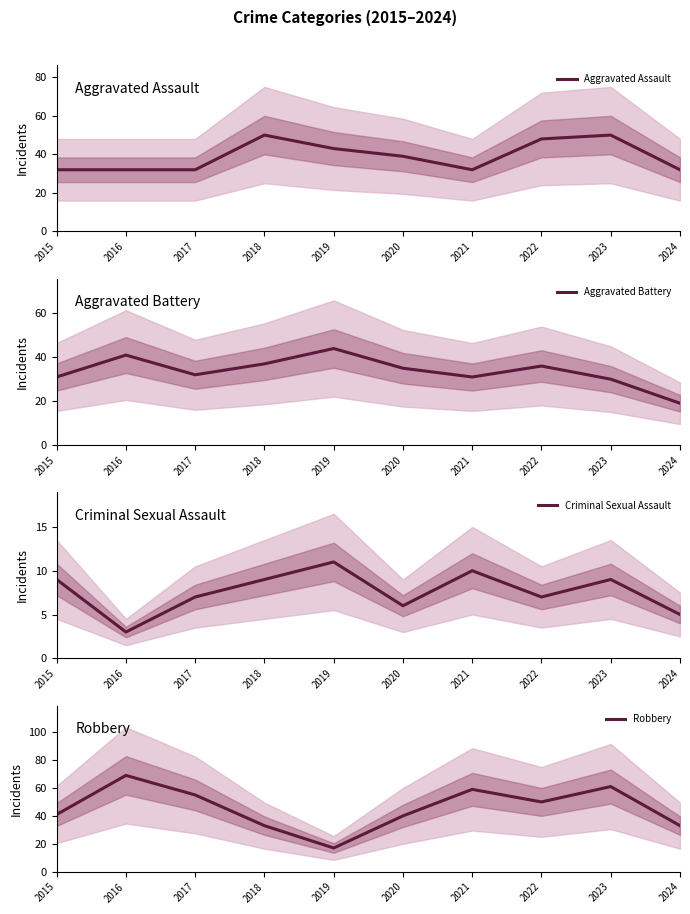

Rank the series at 2024 from highest to lowest value.

Robbery, Aggravated Assault, Aggravated Battery, Criminal Sexual Assault